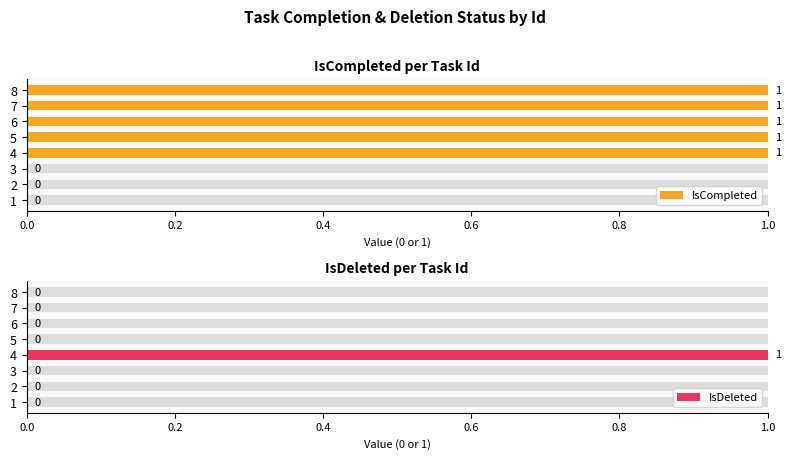

Which series has the largest range (max minus min)?

IsCompleted